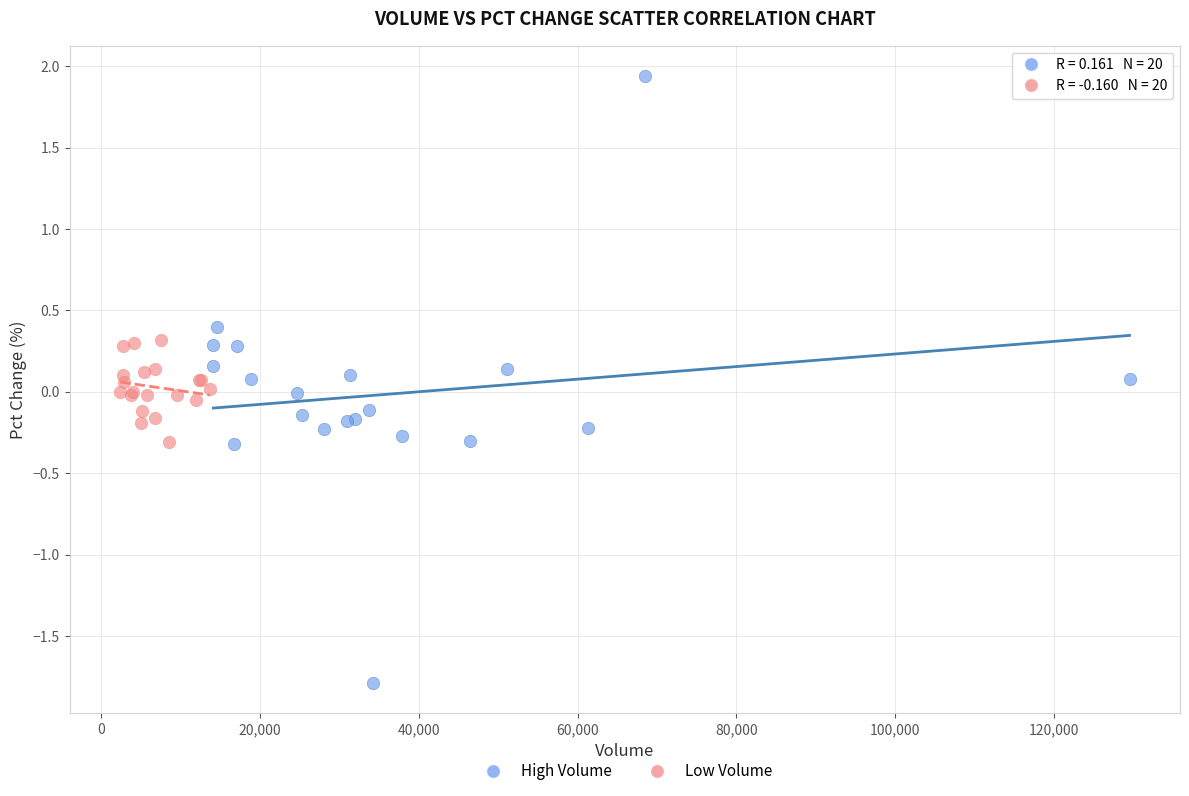

Which series reaches the maximum Y coordinate?

High Volume